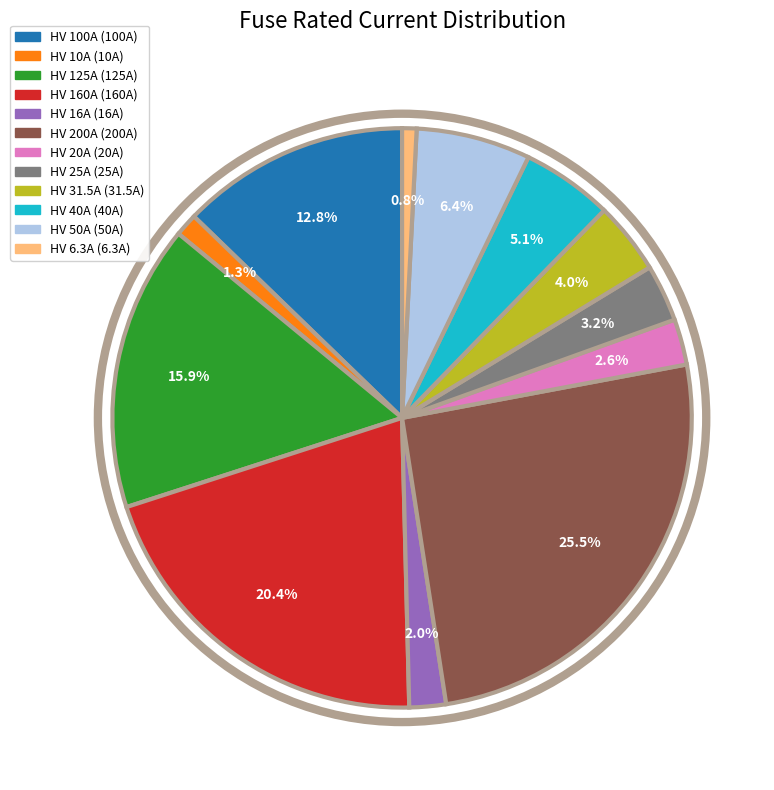

Is there any slice that represents more than half of the pie?

No